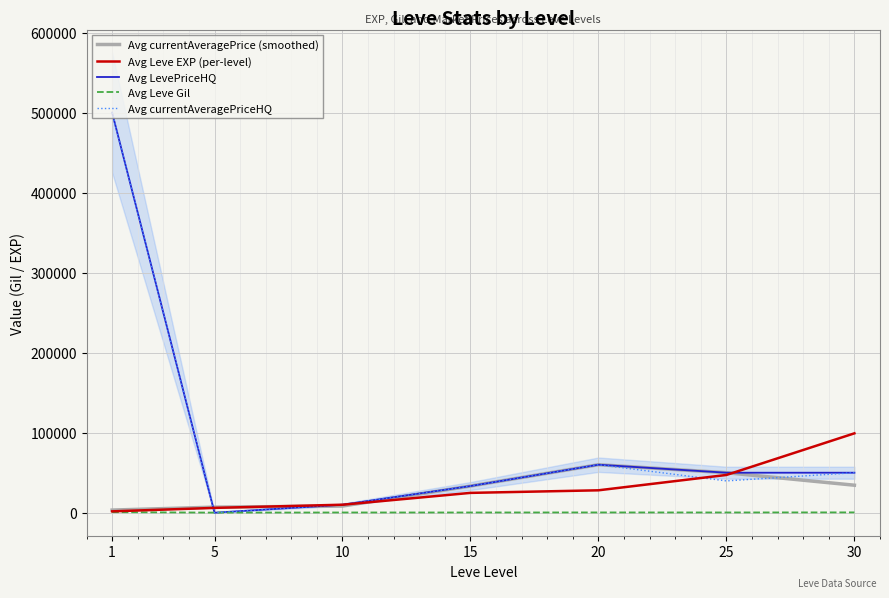

Where is Avg Leve EXP (per-level) nearest to the value 50455?

25